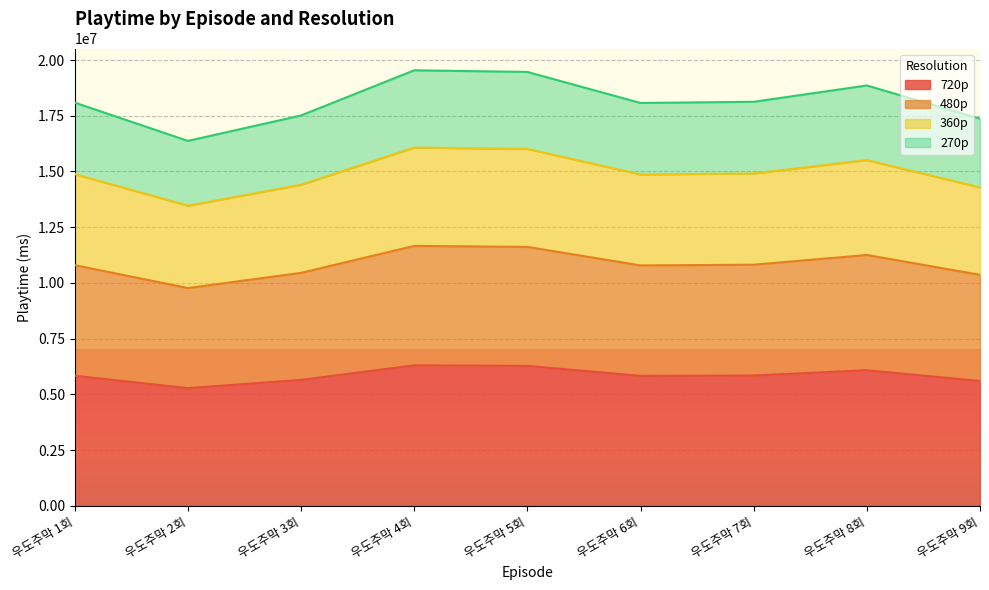

In 480p, how many points are higher than both neighbors (excluding endpoints)?

2